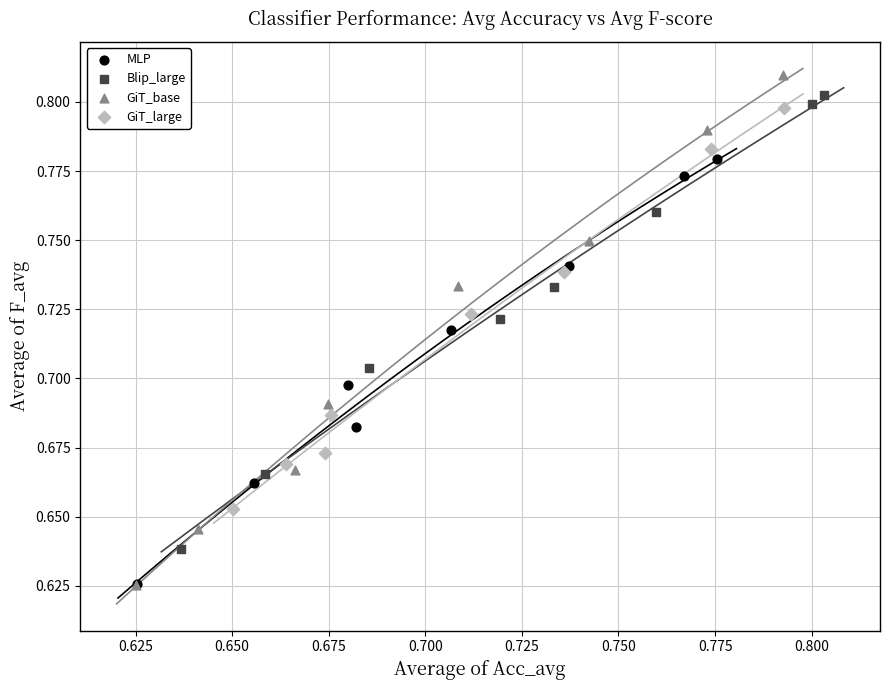

Which series has the largest Y range (max minus min)?

GiT_base